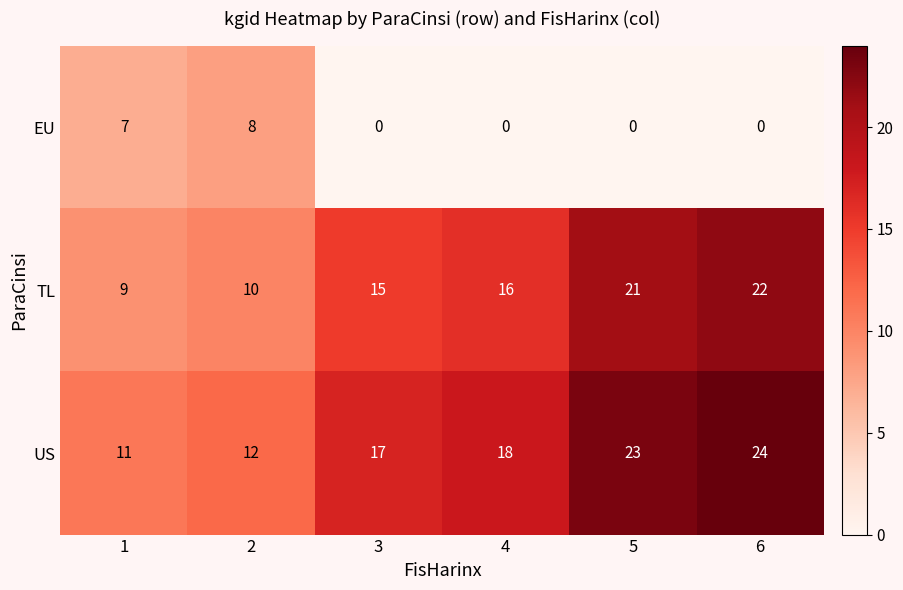

What is the highest value of the US series?

24